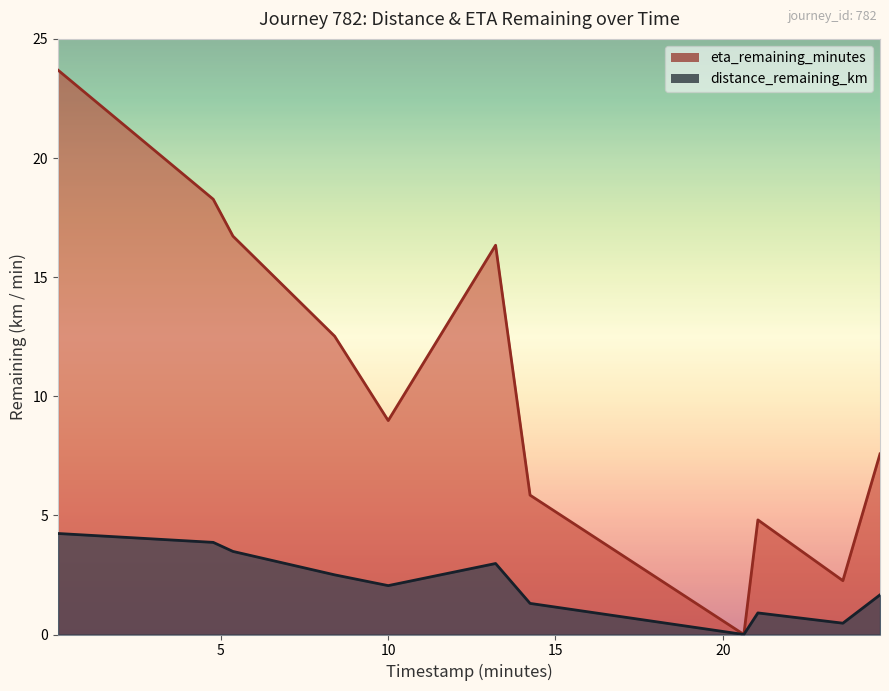

What is the greatest value displayed?

23.7